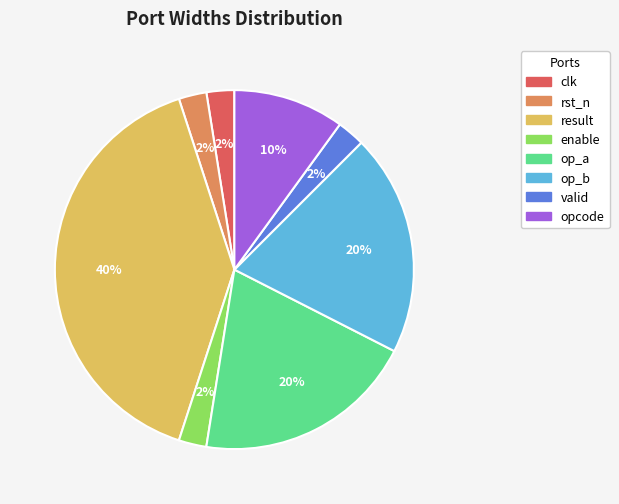

What percentage is the op_b slice, to the nearest percent?

20%